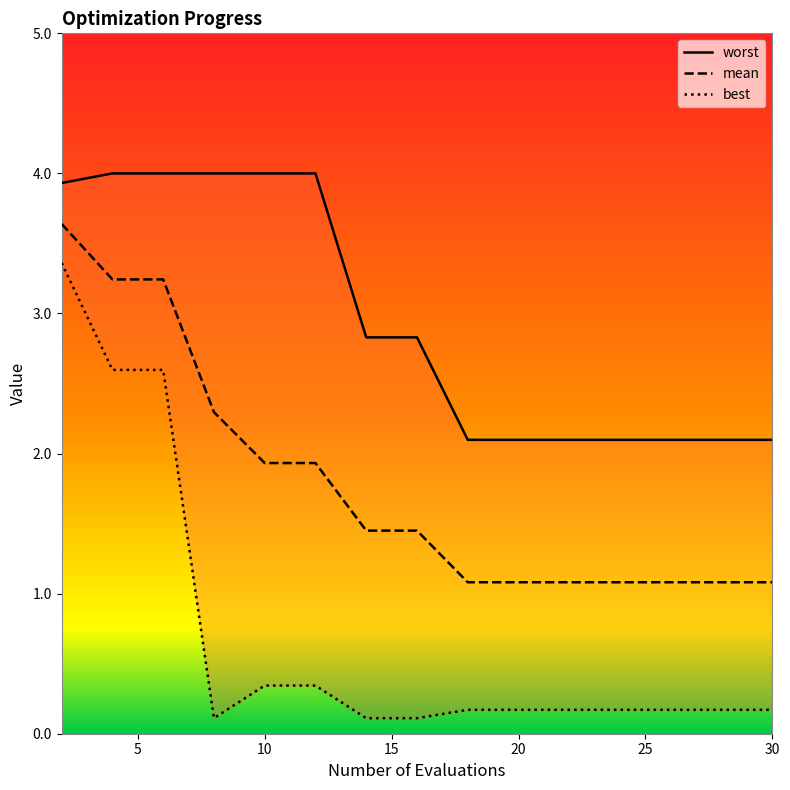

What is the minimum value for mean?

1.1